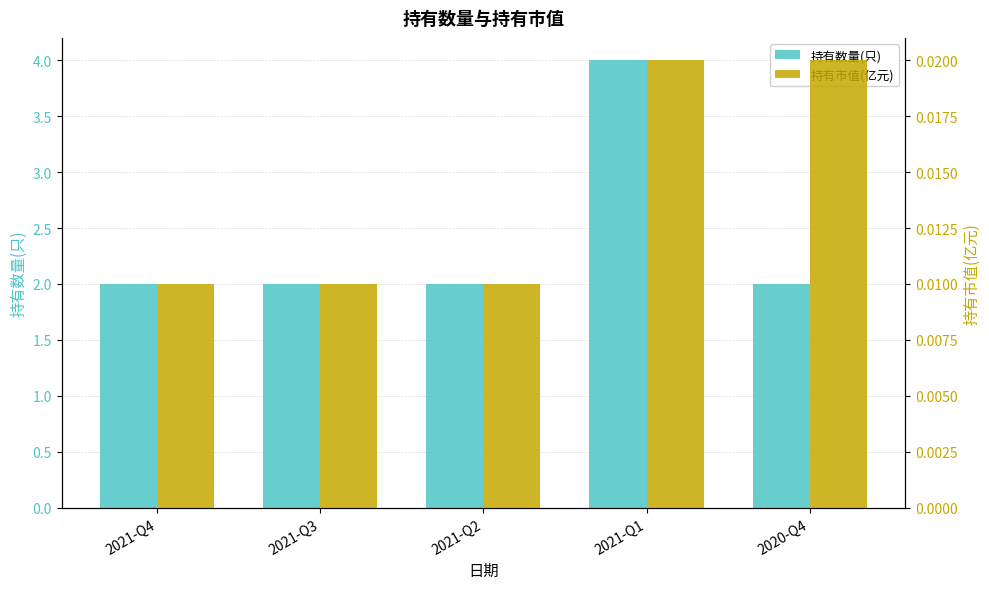

Which label corresponds to the smallest value in the chart?

2021-Q4